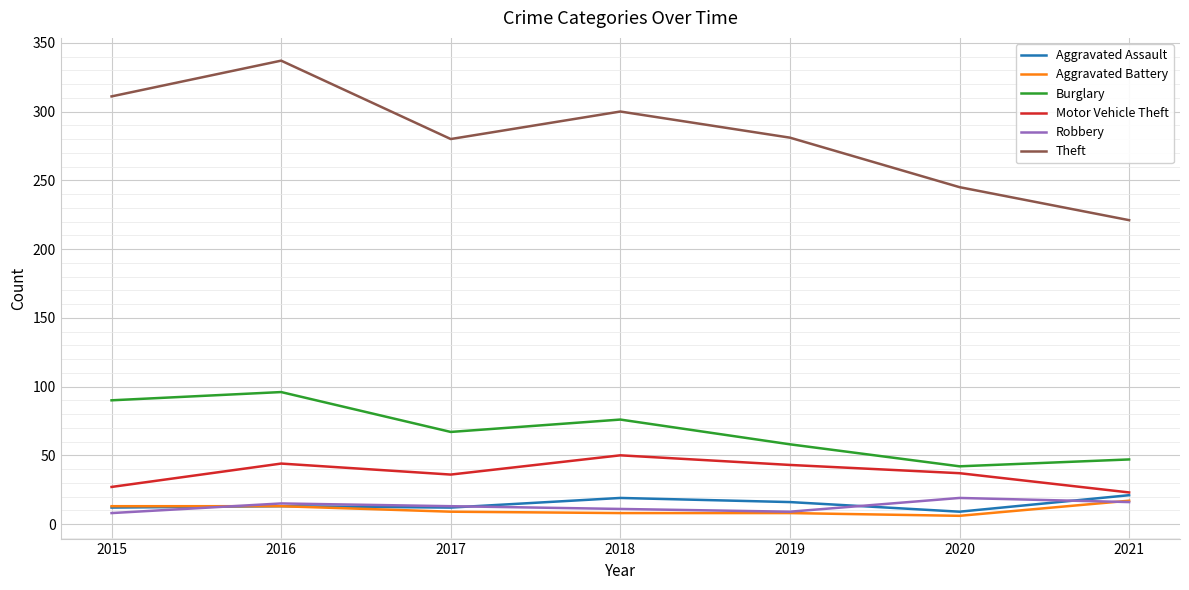

True or false: Theft and Robbery intersect in this chart.

False